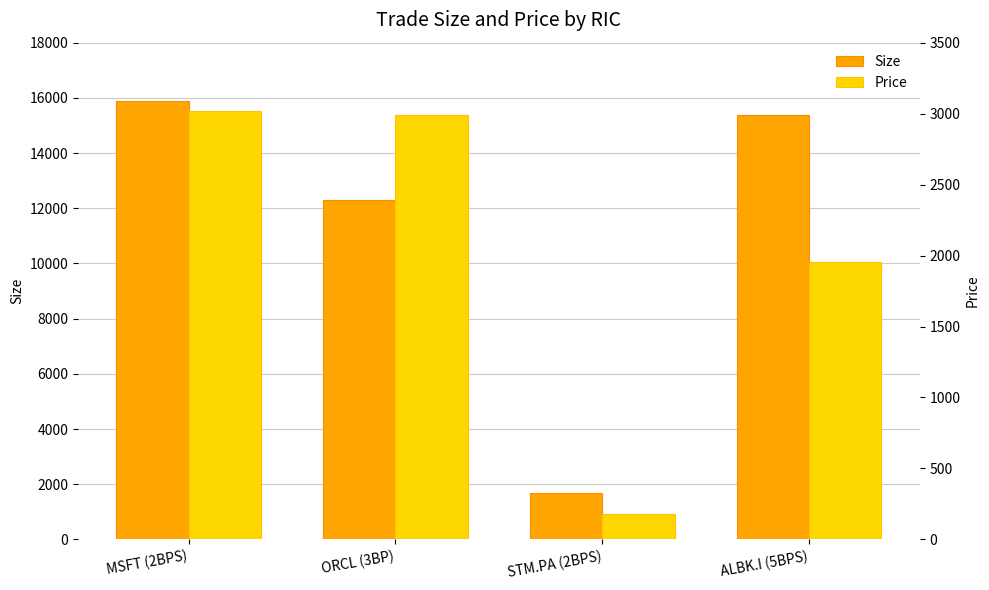

What position from the left is STM.PA (2BPS)?

3